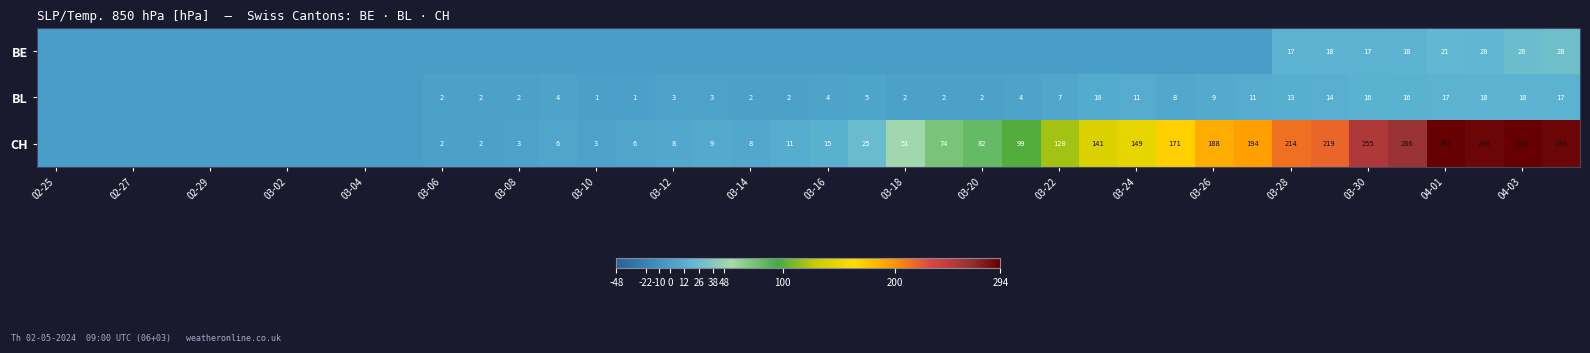

The value of BE at 03-28 is 10. True or false?

False